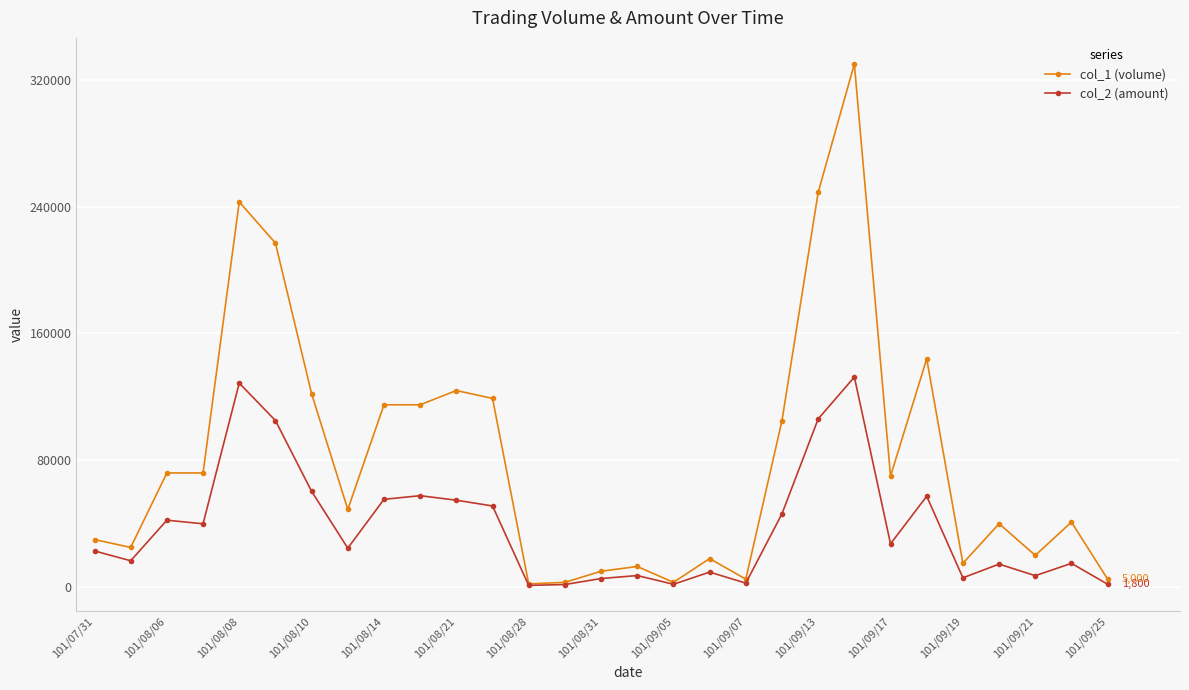

Which series has the largest total across all categories?

col_1 (volume)